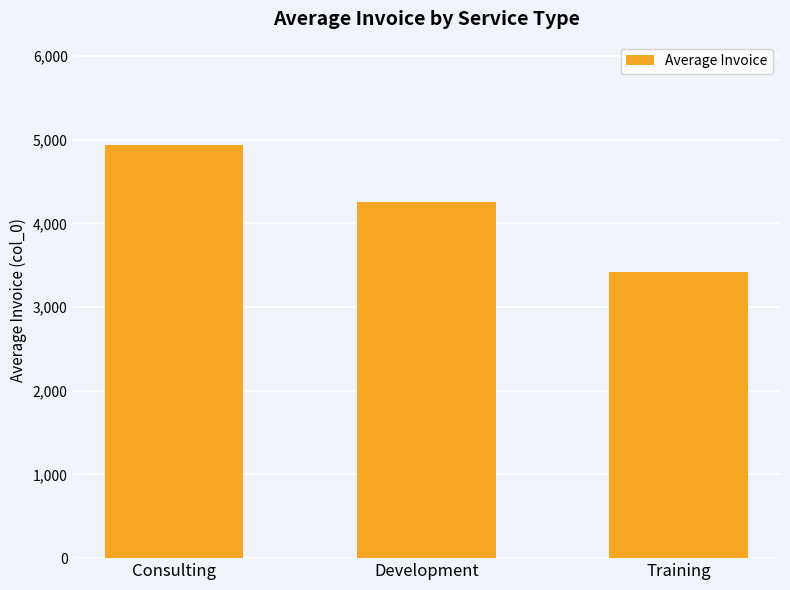

What position from the left is Consulting?

1